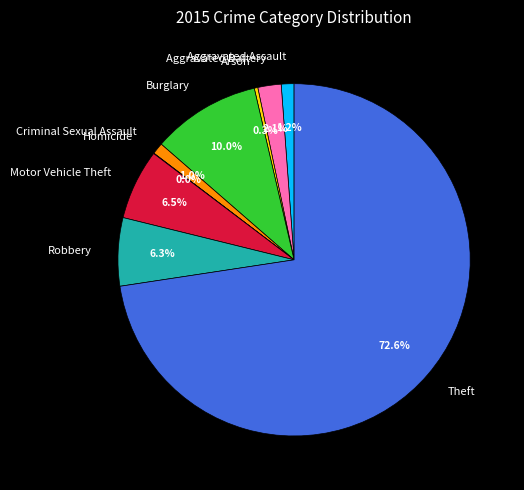

To the nearest percent, what is the average slice percentage?

11%